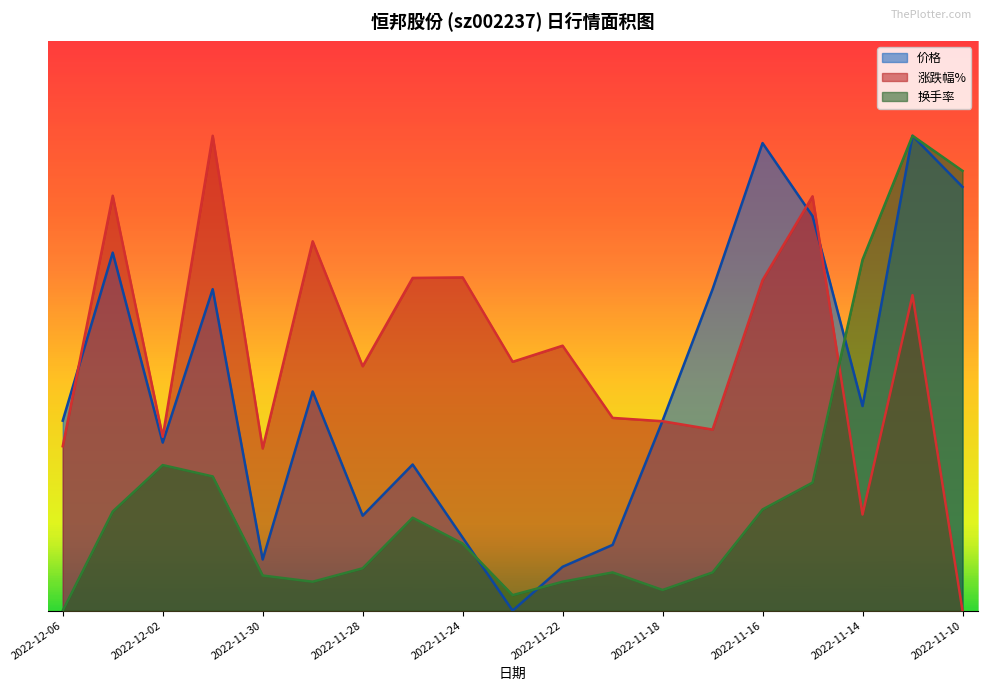

Where is 涨跌幅% nearest to the value 5?

2022-11-28